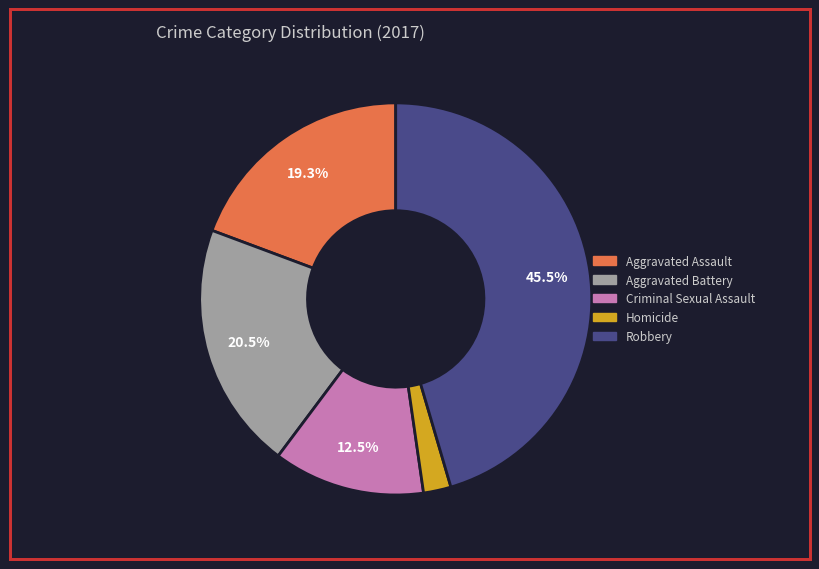

Is it true that Homicide is 17% of the pie?

False